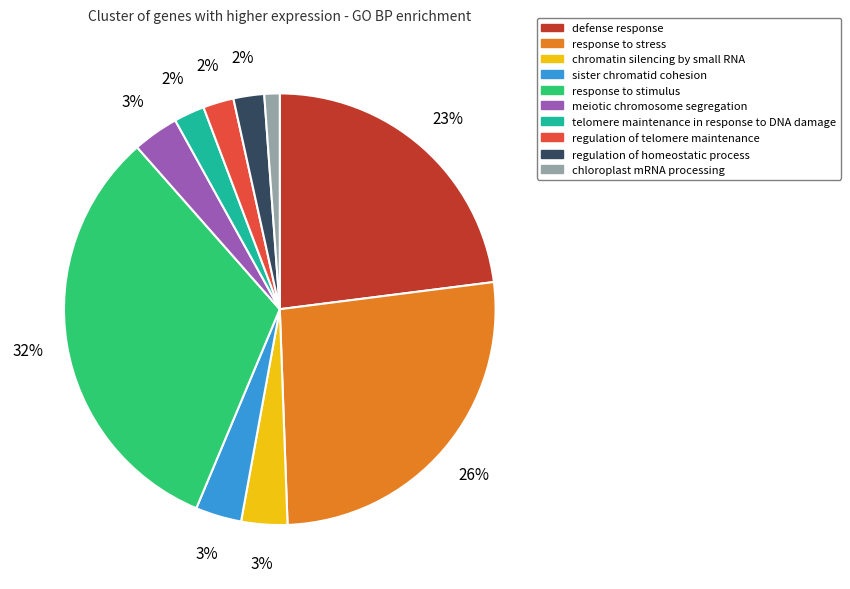

What percentage is the meiotic chromosome segregation slice, to the nearest percent?

3%